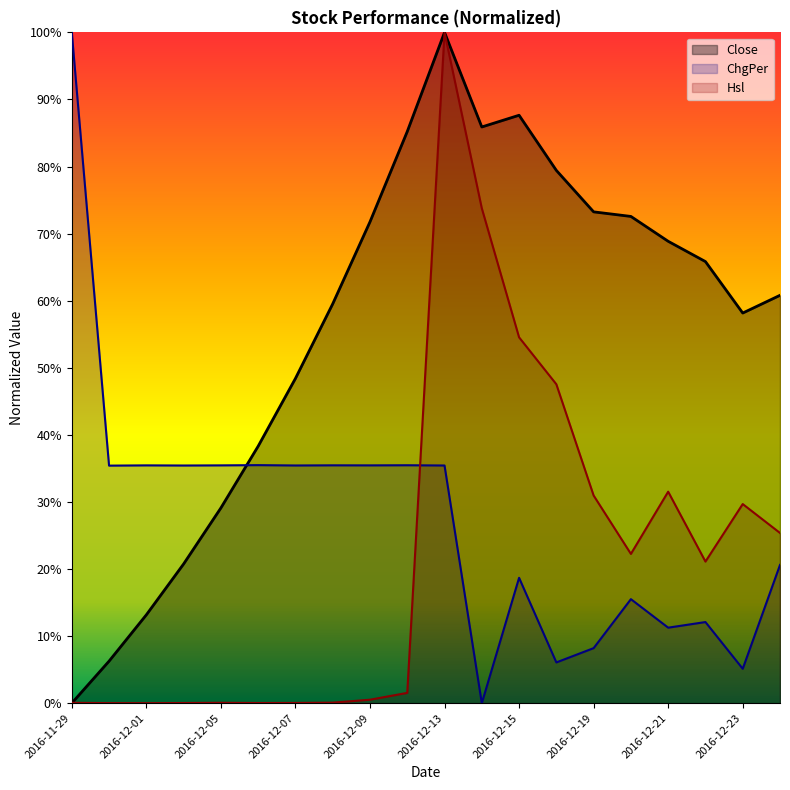

True or false: Close and Hsl cross at least once.

True